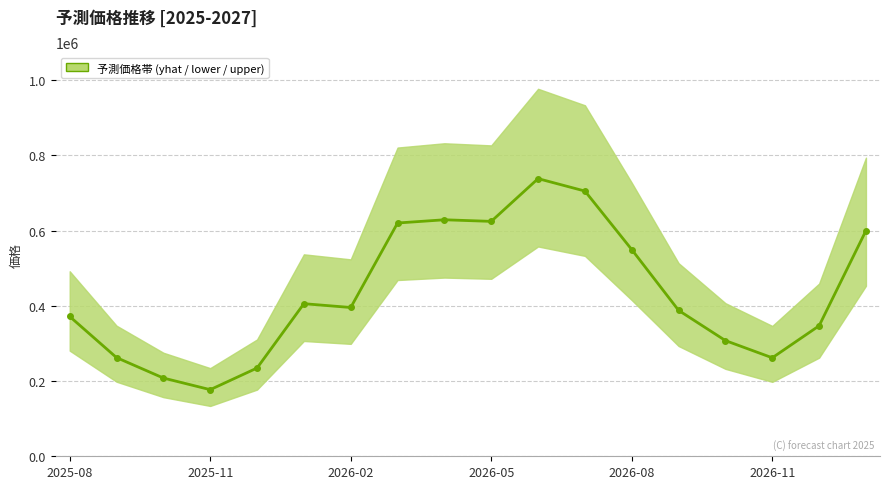

The chart shows a value of 738038.5 at 10. True or false?

True